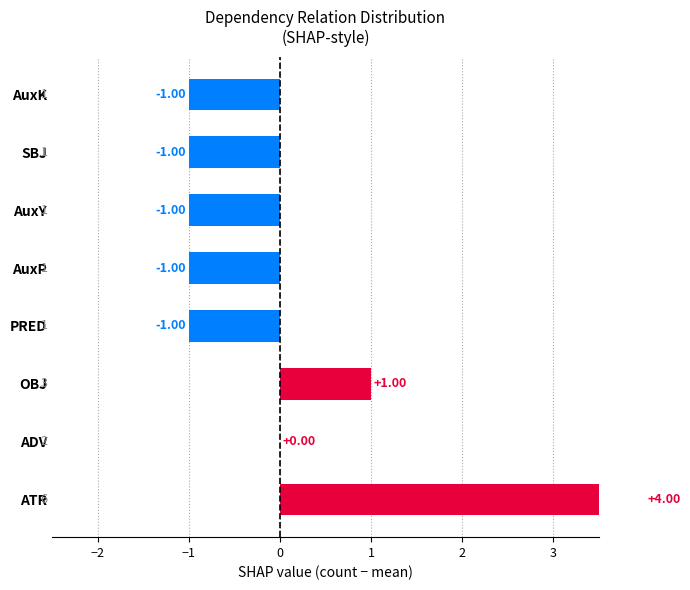

What is the value of the 5th bar from the left?

-1